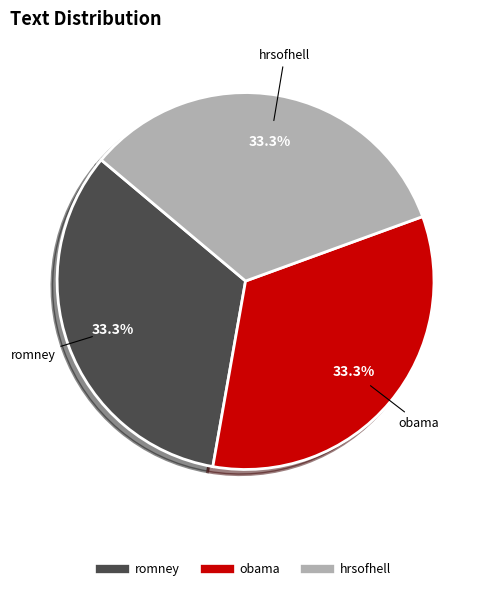

Is there any slice that represents more than half of the pie?

No